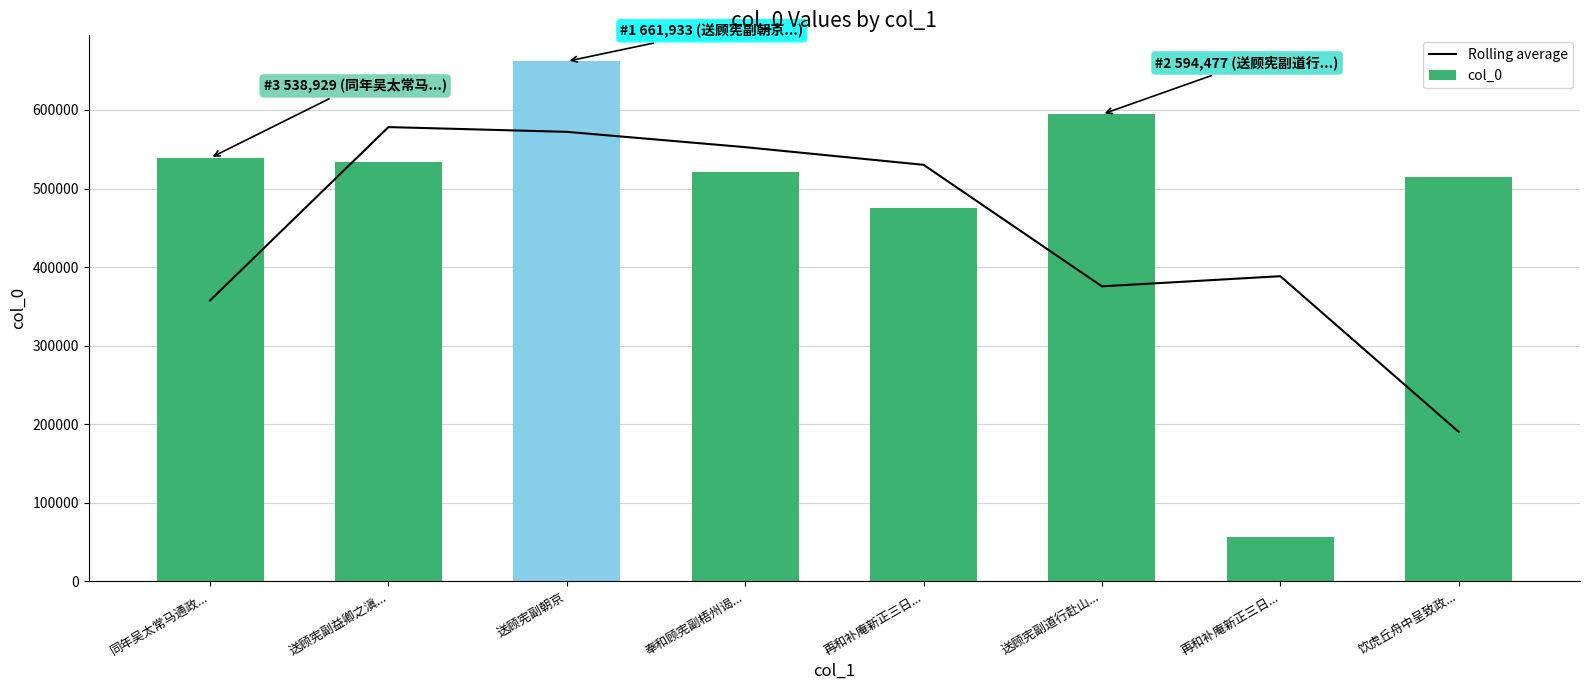

How many values in the col_0 series are below 533906?

4